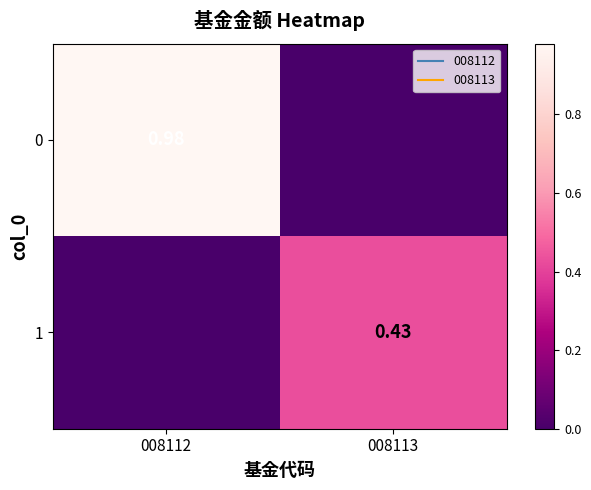

What is the average value of the 1 series?

0.2